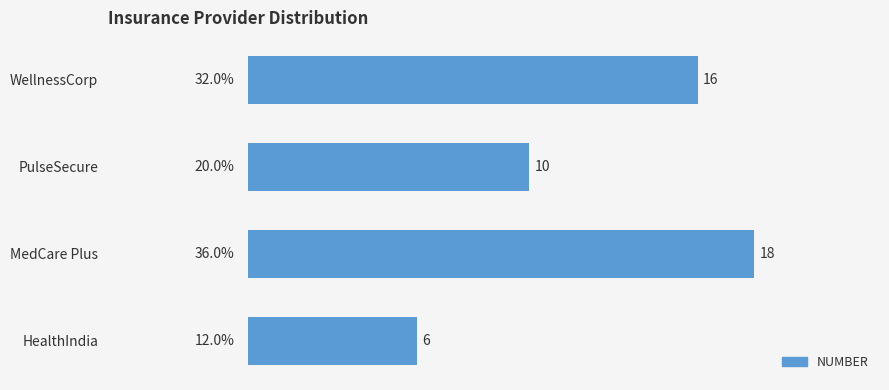

What is the maximum value shown in the chart?

18